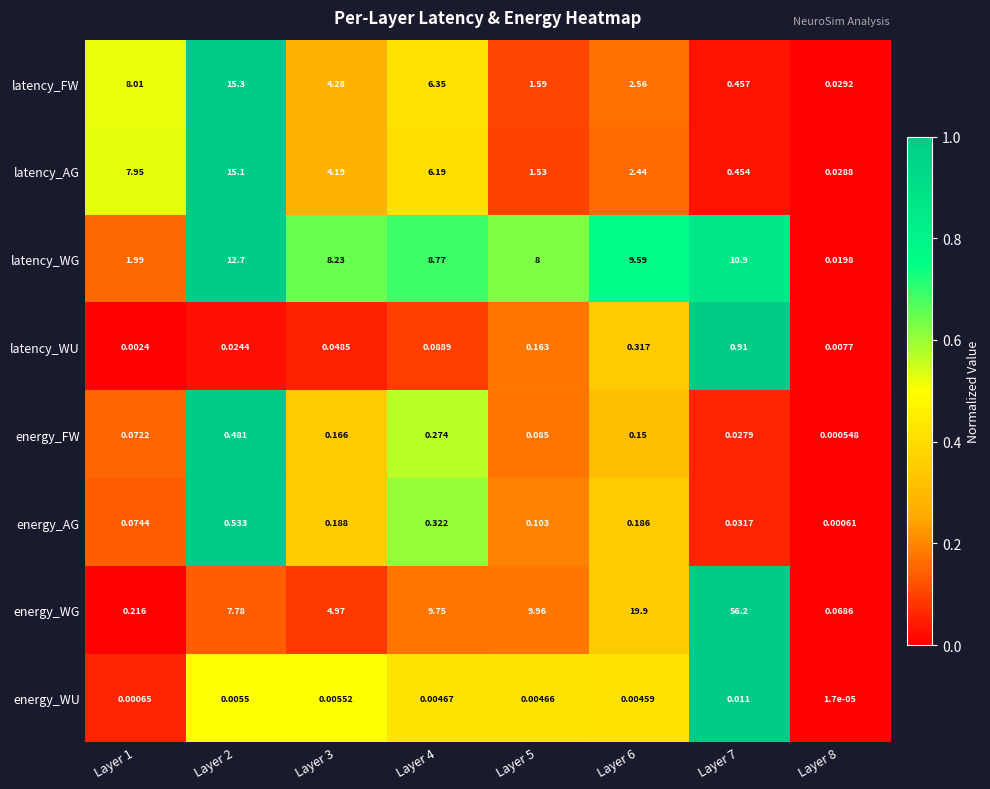

Is the value of energy_WU at Layer 5 greater than the value of energy_AG at Layer 4?

No